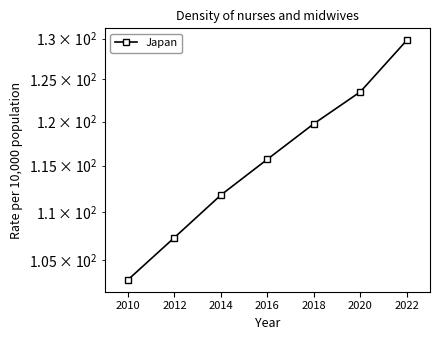

What is the difference between the values at 2010 and 2014?

8.8